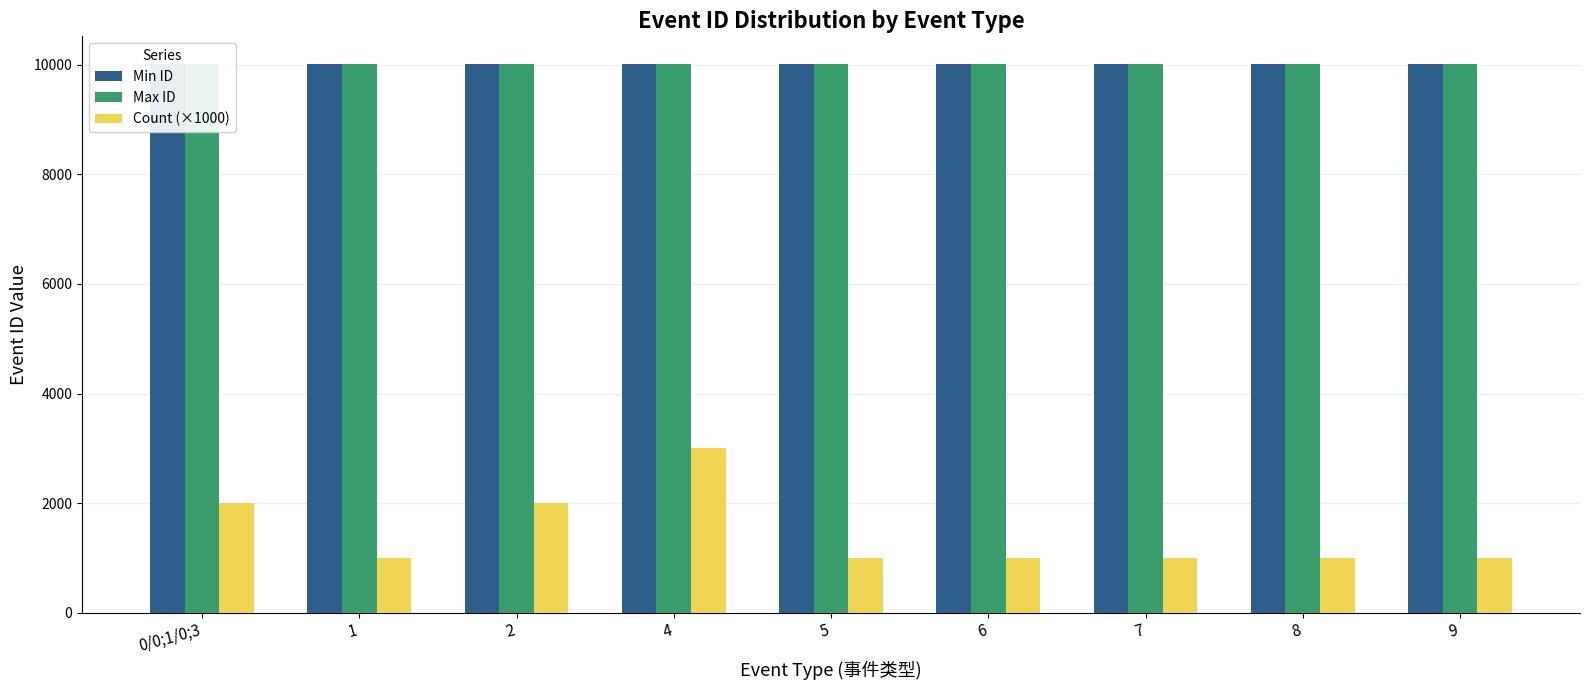

The value of Min ID at 1 is 10001. True or false?

True